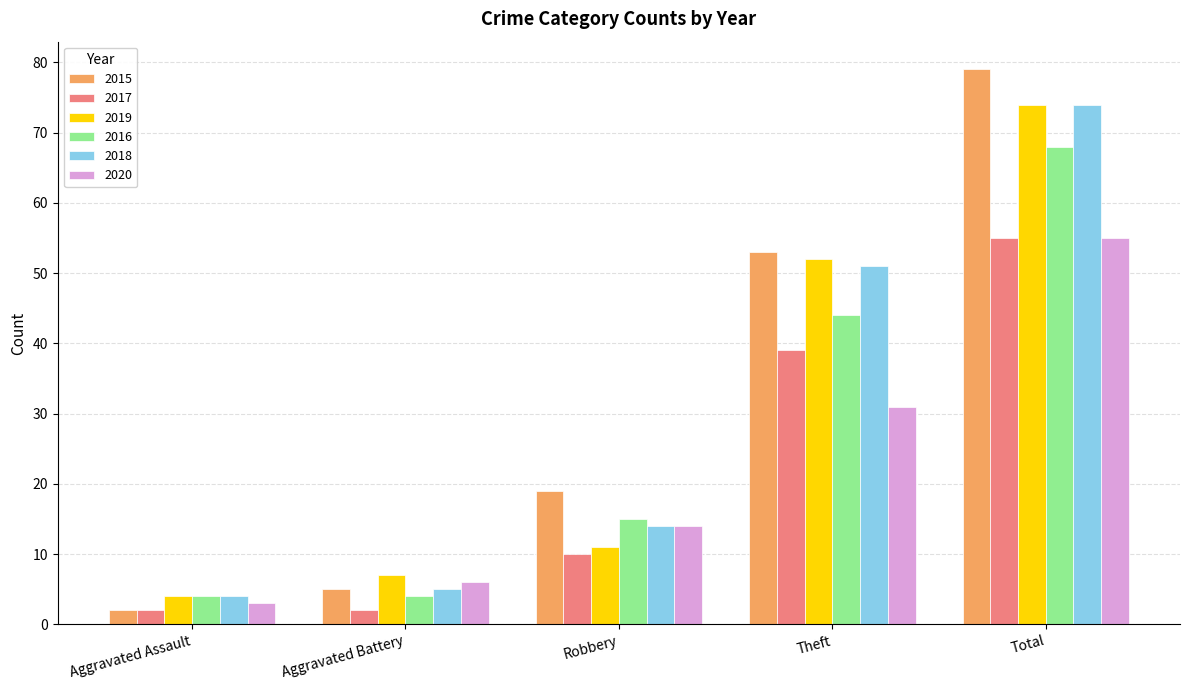

Which series changed the most between Aggravated Battery and Total?

2015